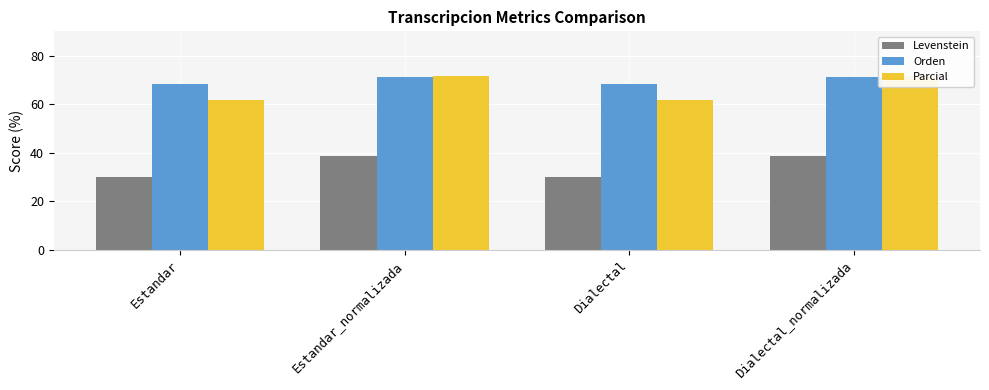

Does the chart contain any negative values?

No